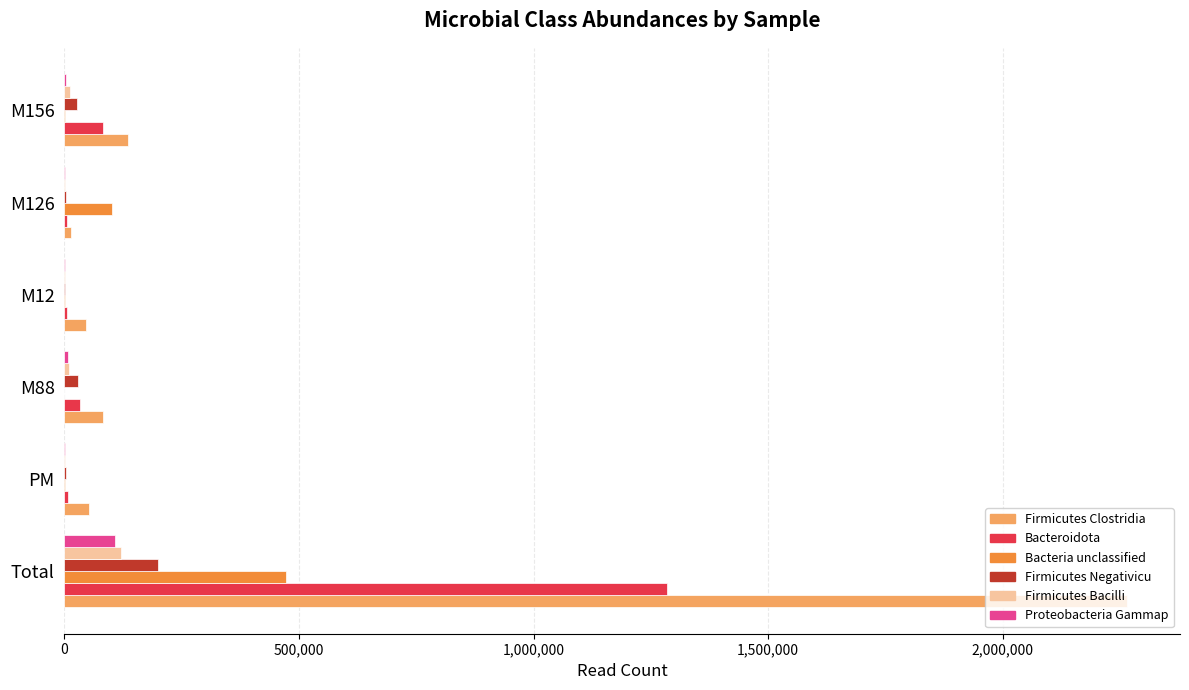

At which category is the sum across all series the highest?

Total